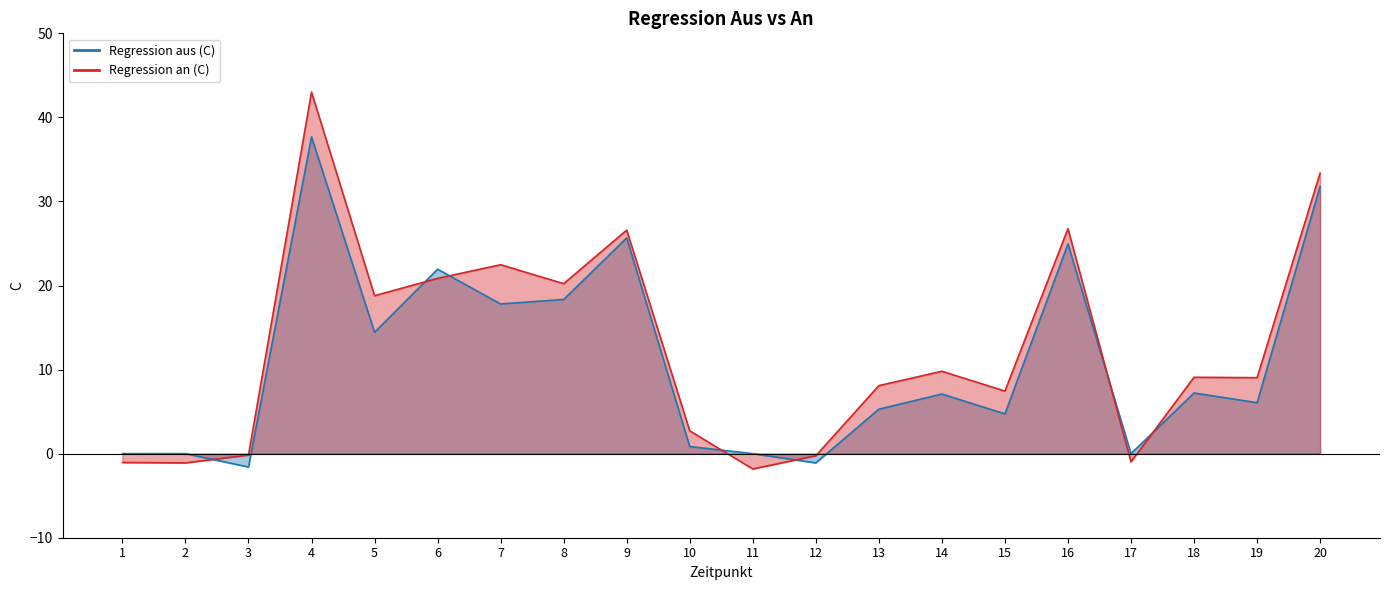

What value does the Regression aus (C) series have at 7?

17.8